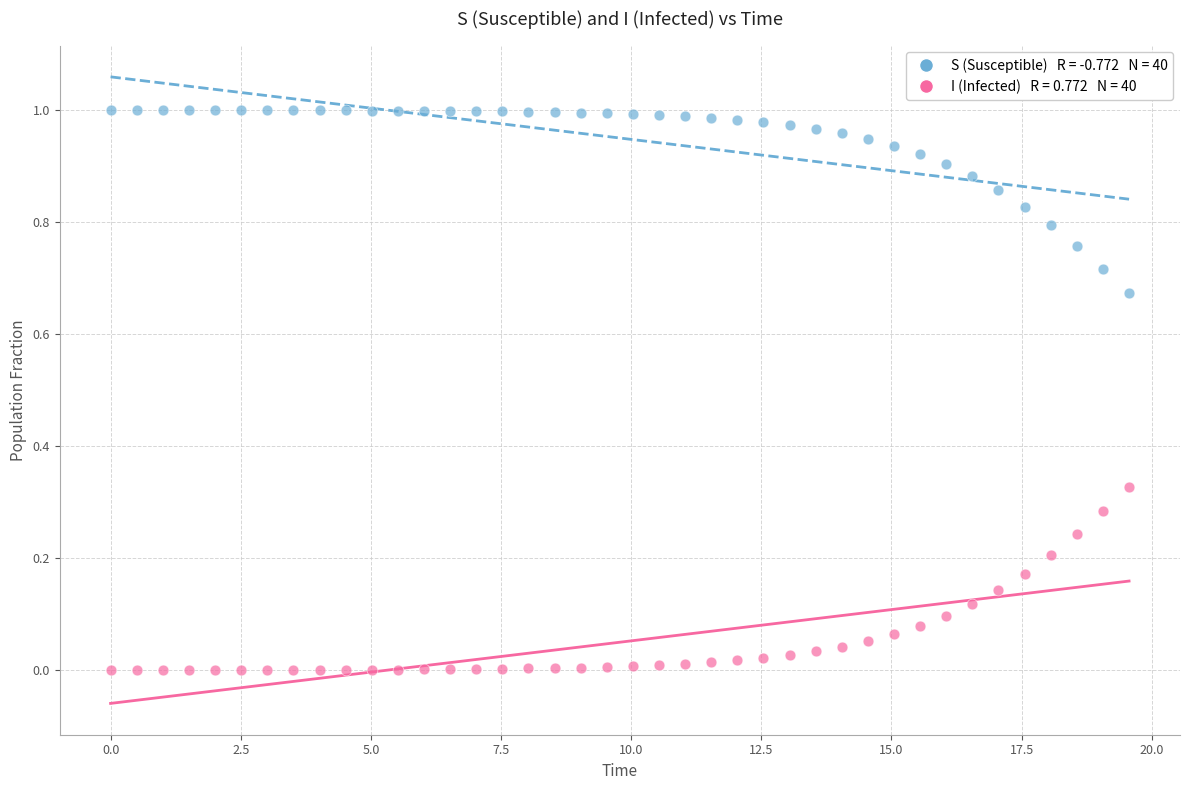

Across all data points, what is the range of X values (max minus min)?

19.6